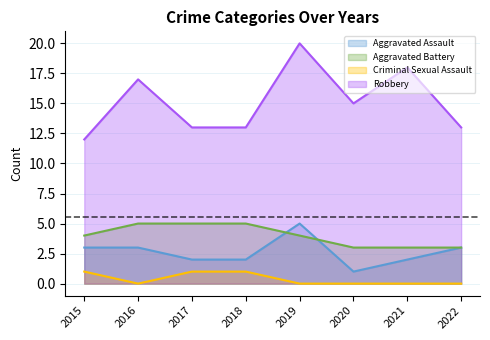

Where does the Aggravated Assault series first go above 3?

2019